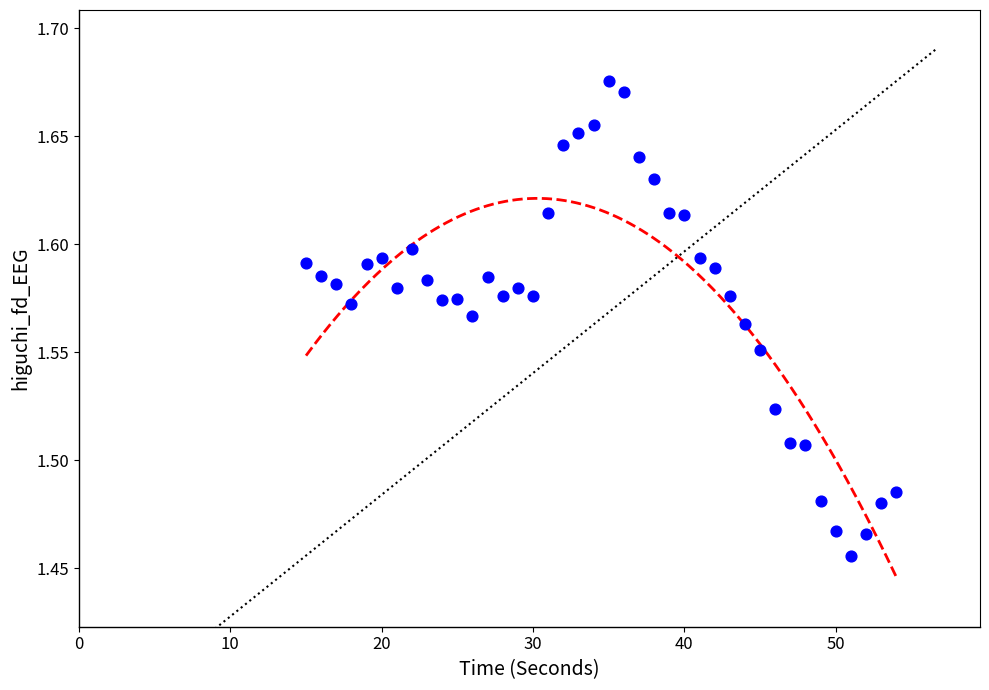

What is the range of X values (max minus min)?

39.0